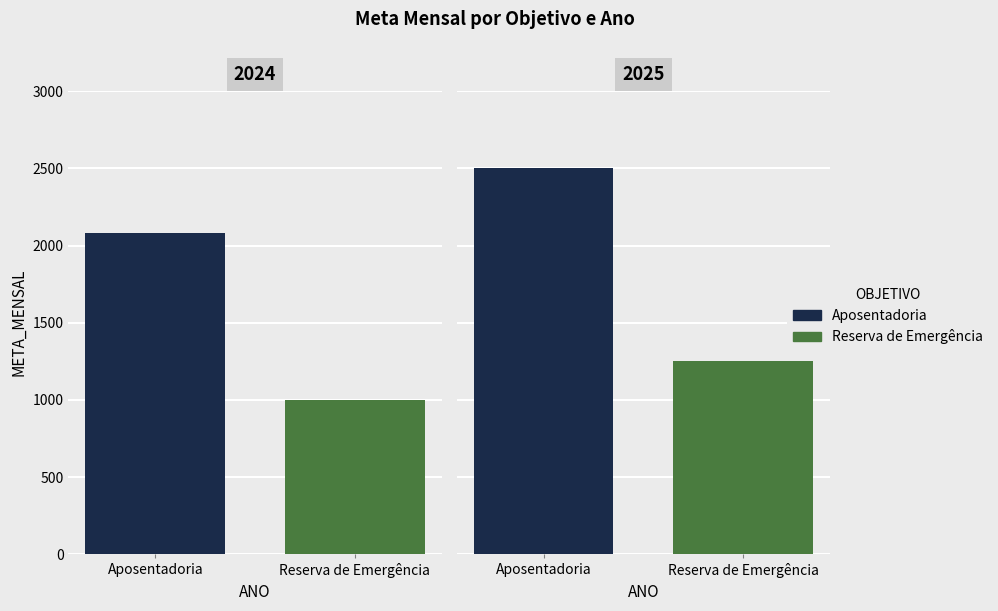

The Aposentadoria series shows 851.5 at 2025. True or false?

False